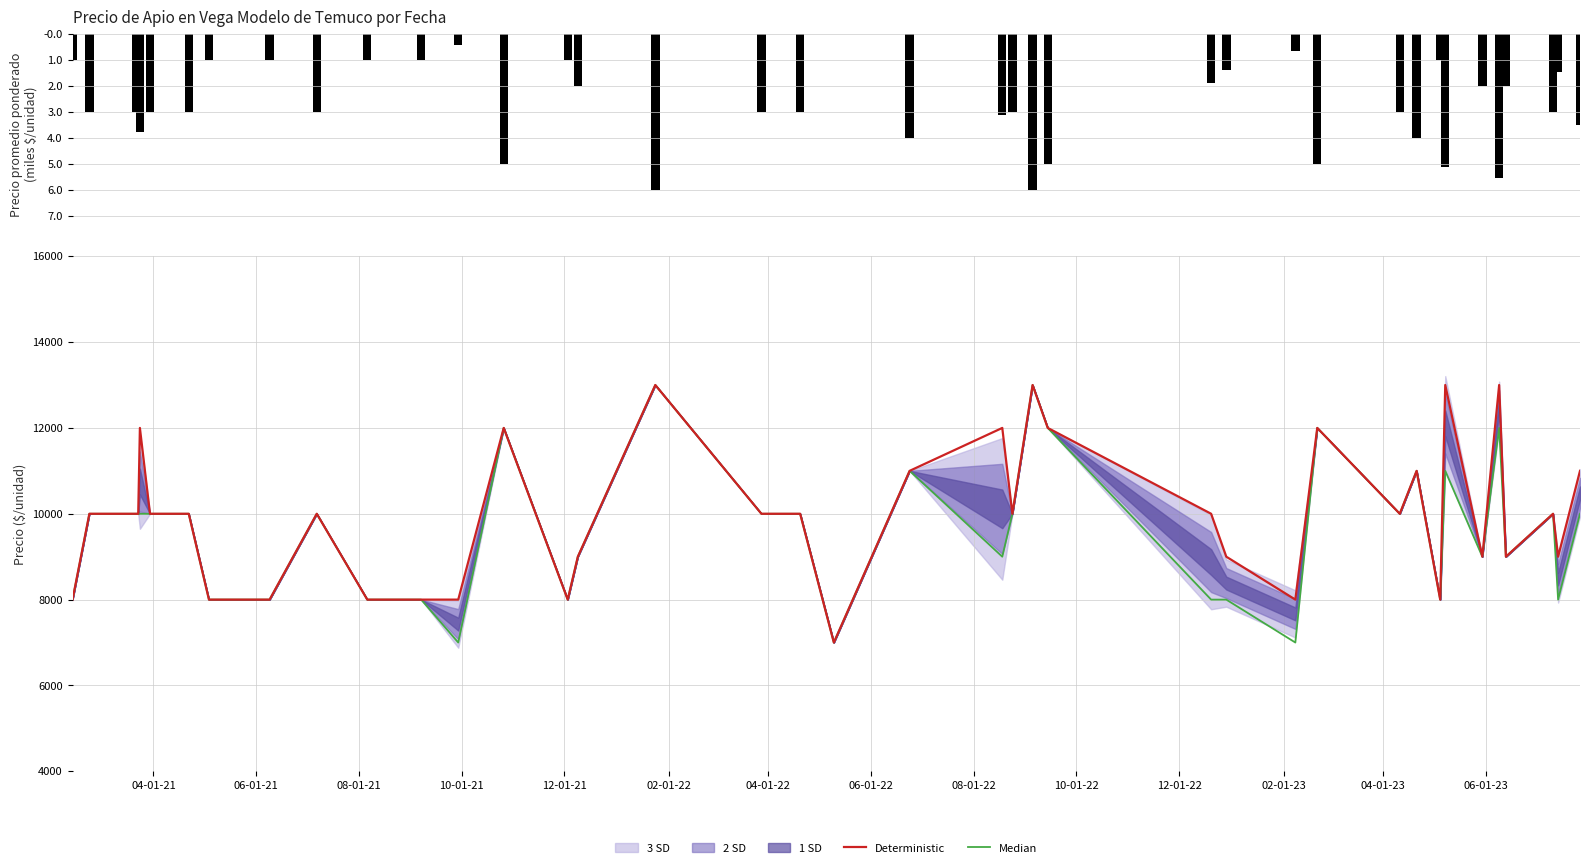

Are the bars horizontal?

No